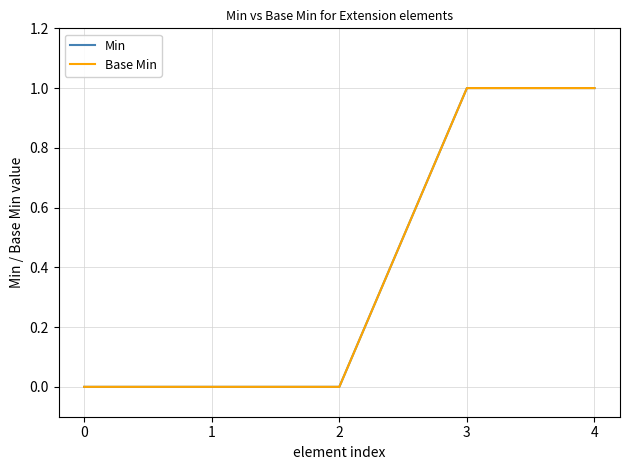

How many Base Min values are between 0 and 1?

5